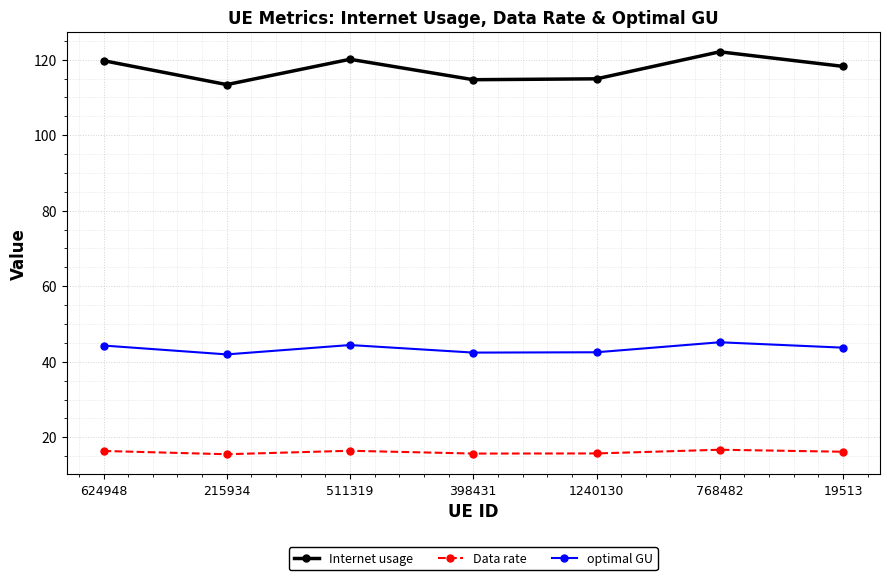

In Internet usage, how many points are higher than both neighbors (excluding endpoints)?

2